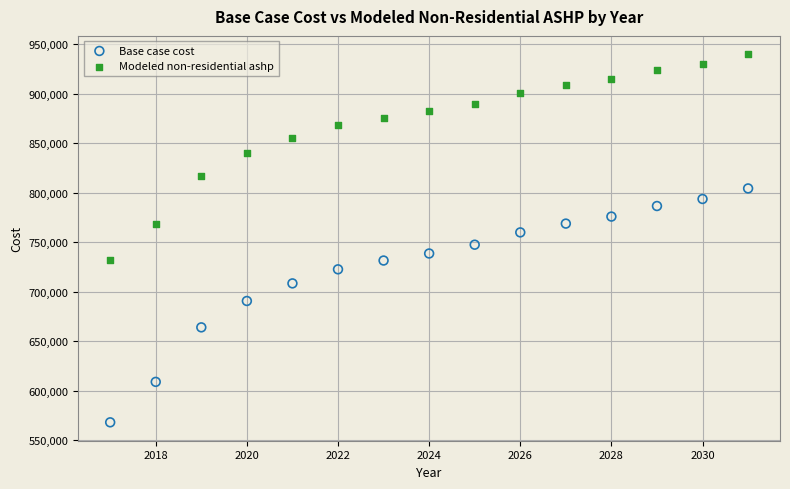

Which series contains the lowest Y value?

Base case cost